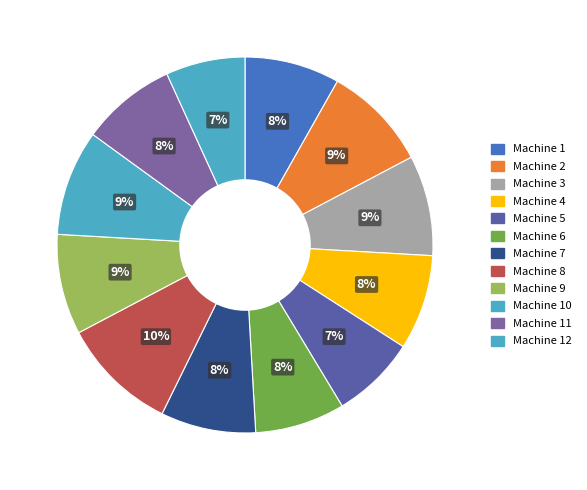

Count the number of slices in the pie.

12